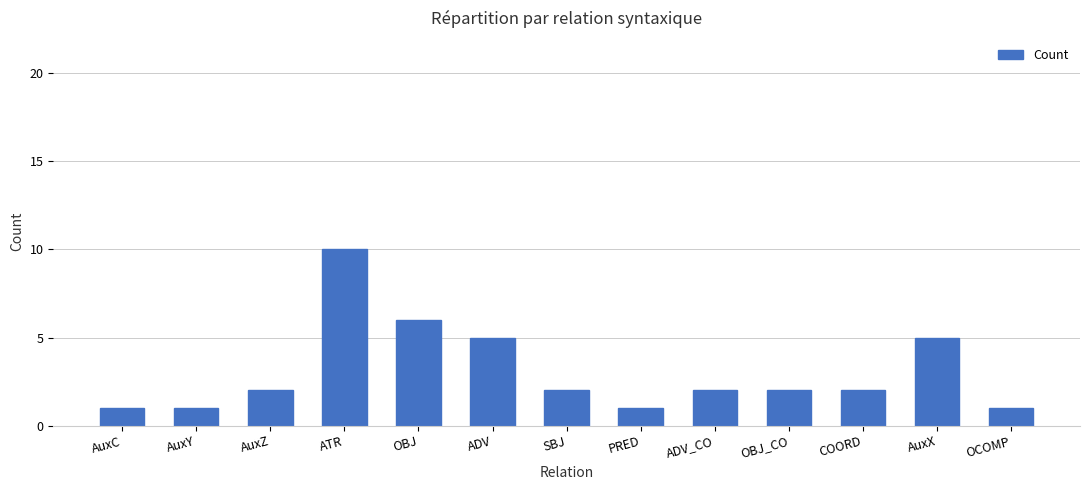

What is the label of the 5th bar from the right?

ADV_CO